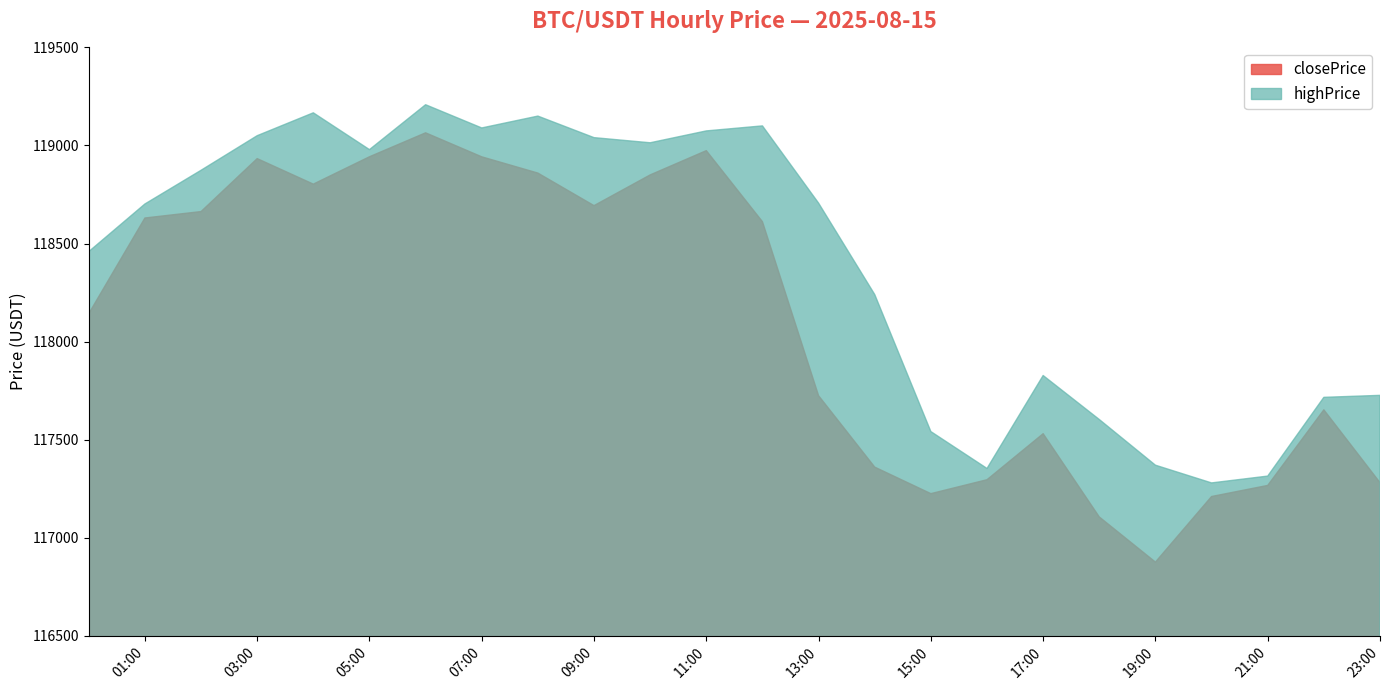

What is the spread (max minus min) of values at 2025-08-15 00:00?

316.3